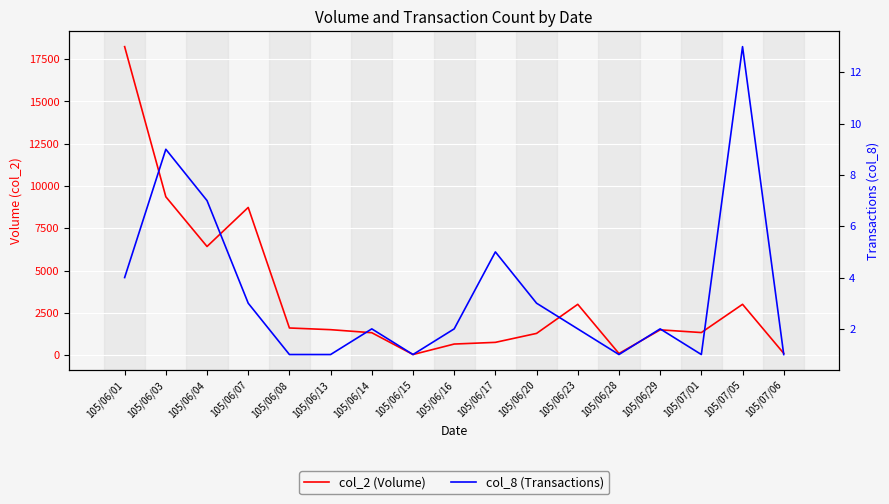

Reading left to right, what are all the values shown in this chart?

col_2 (Volume): 105/06/01=18240	105/06/03=9360	105/06/04=6420	105/06/07=8730	105/06/08=1600	105/06/13=1500	105/06/14=1320	105/06/15=30	105/06/16=650	105/06/17=750	105/06/20=1280	105/06/23=3000	105/06/28=90	105/06/29=1490	105/07/01=1330	105/07/05=3000	105/07/06=100
col_8 (Transactions): 105/06/01=4	105/06/03=9	105/06/04=7	105/06/07=3	105/06/08=1	105/06/13=1	105/06/14=2	105/06/15=1	105/06/16=2	105/06/17=5	105/06/20=3	105/06/23=2	105/06/28=1	105/06/29=2	105/07/01=1	105/07/05=13	105/07/06=1